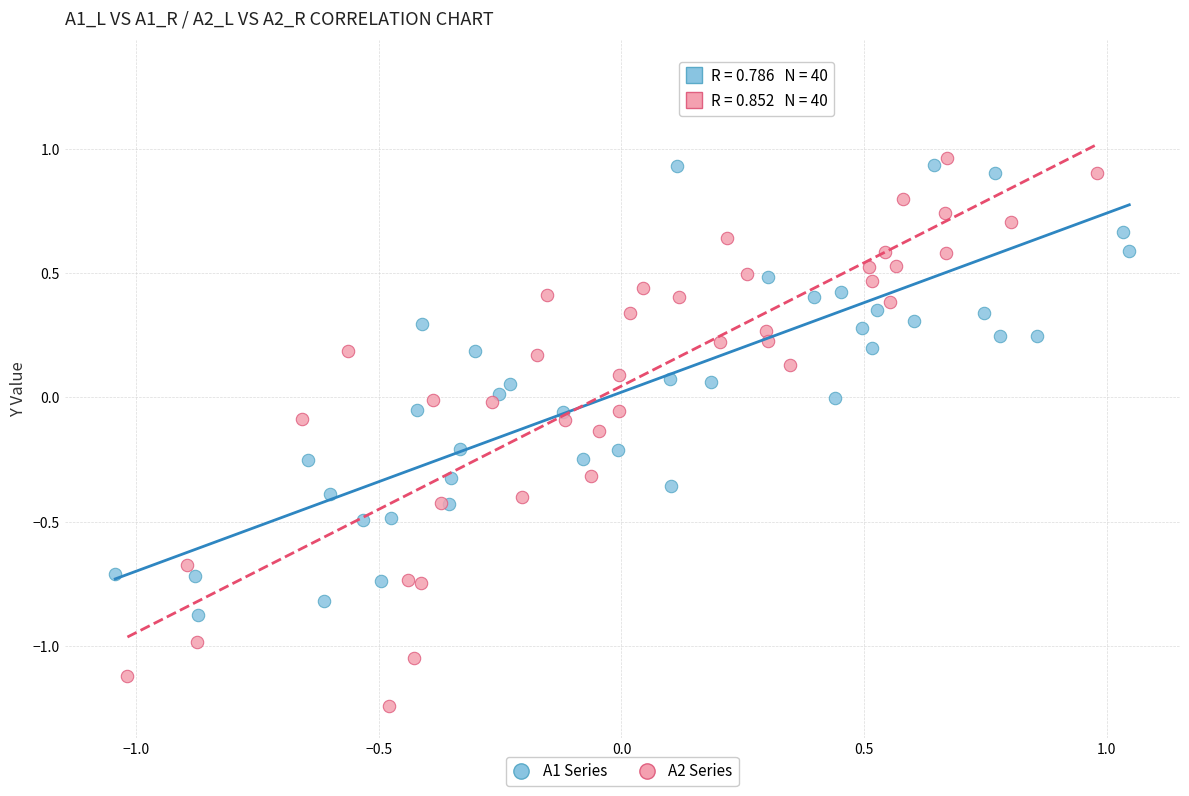

What are all the series names shown in the legend?

A1 Series, A2 Series